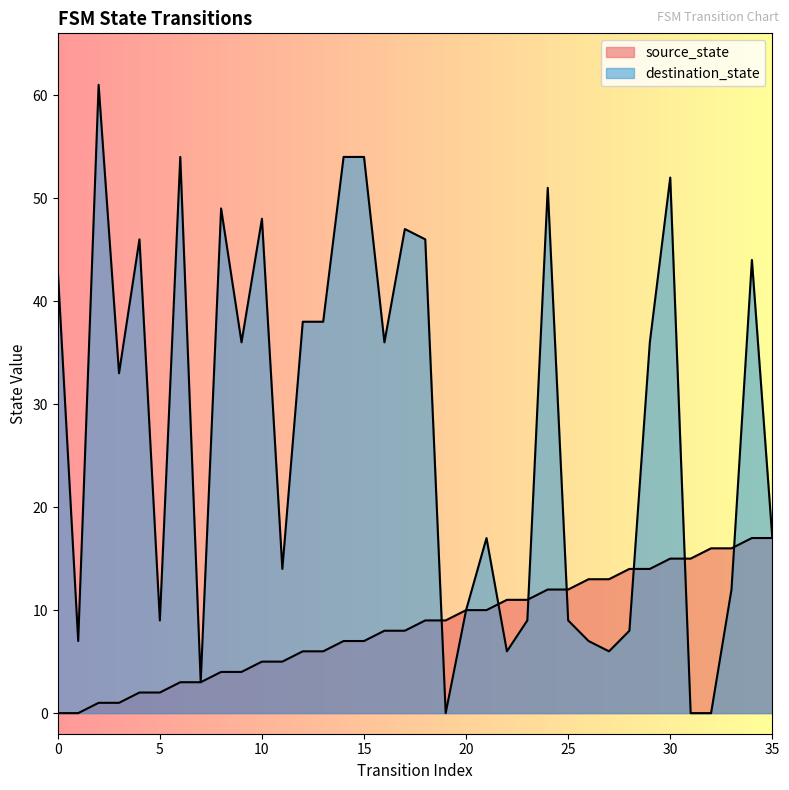

After their last crossing, which series has the higher values: destination_state or source_state?

destination_state